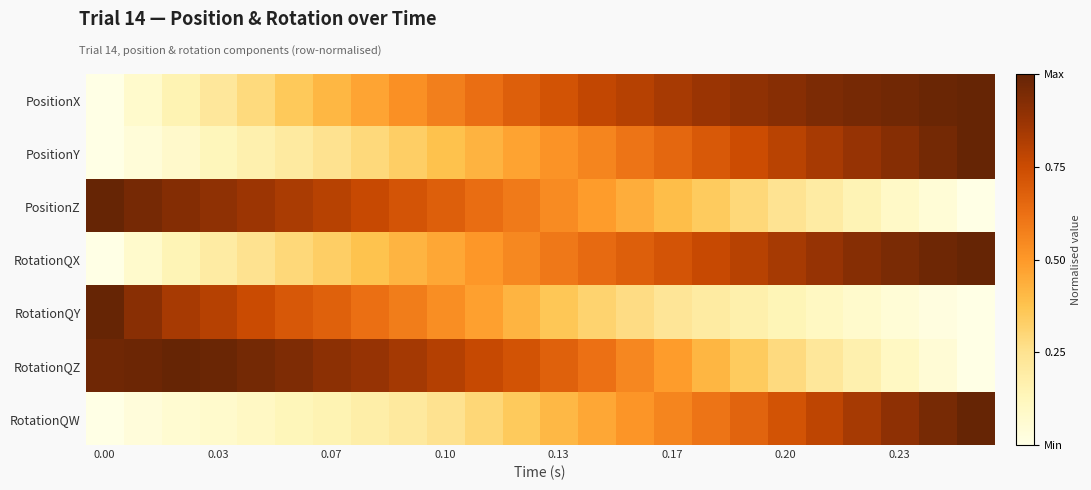

Rank the series by their maximum value, from highest to lowest.

PositionX, PositionY, PositionZ, RotationQX, RotationQY, RotationQZ, RotationQW